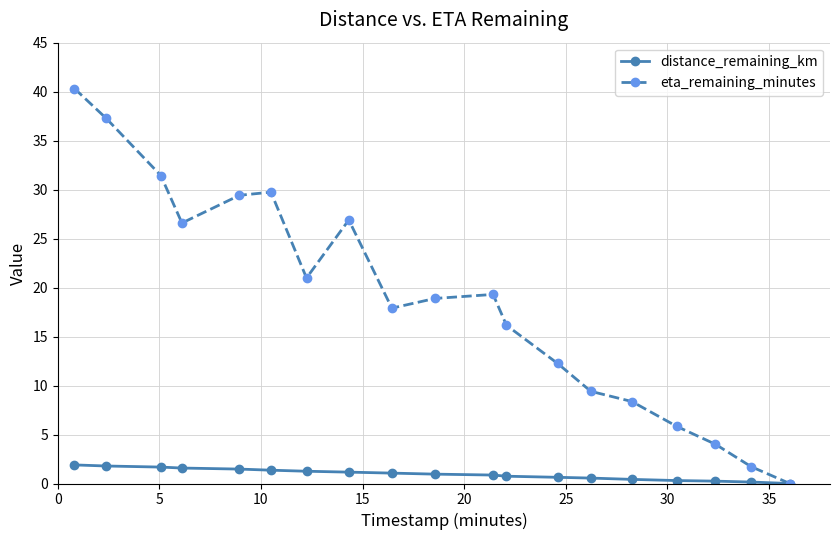

List the series in order of their peak value, lowest first.

distance_remaining_km, eta_remaining_minutes